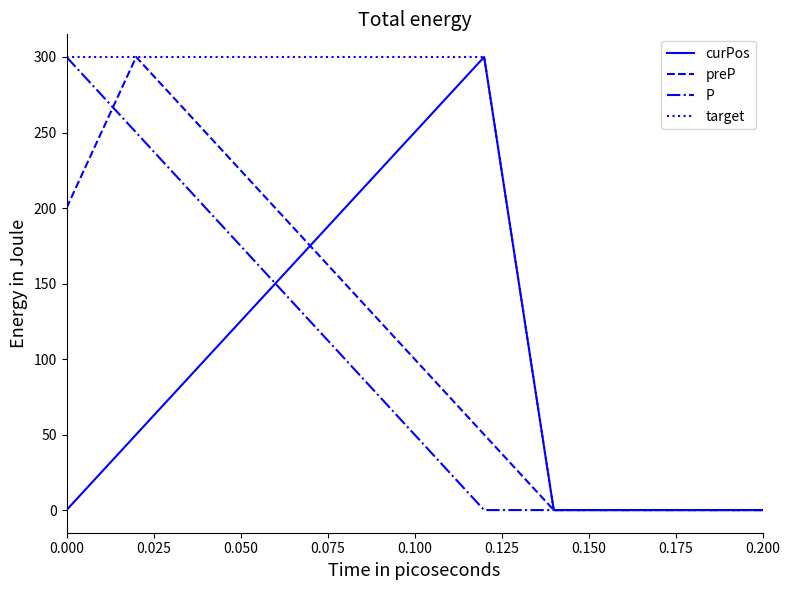

What is the average value of the preP series?

114